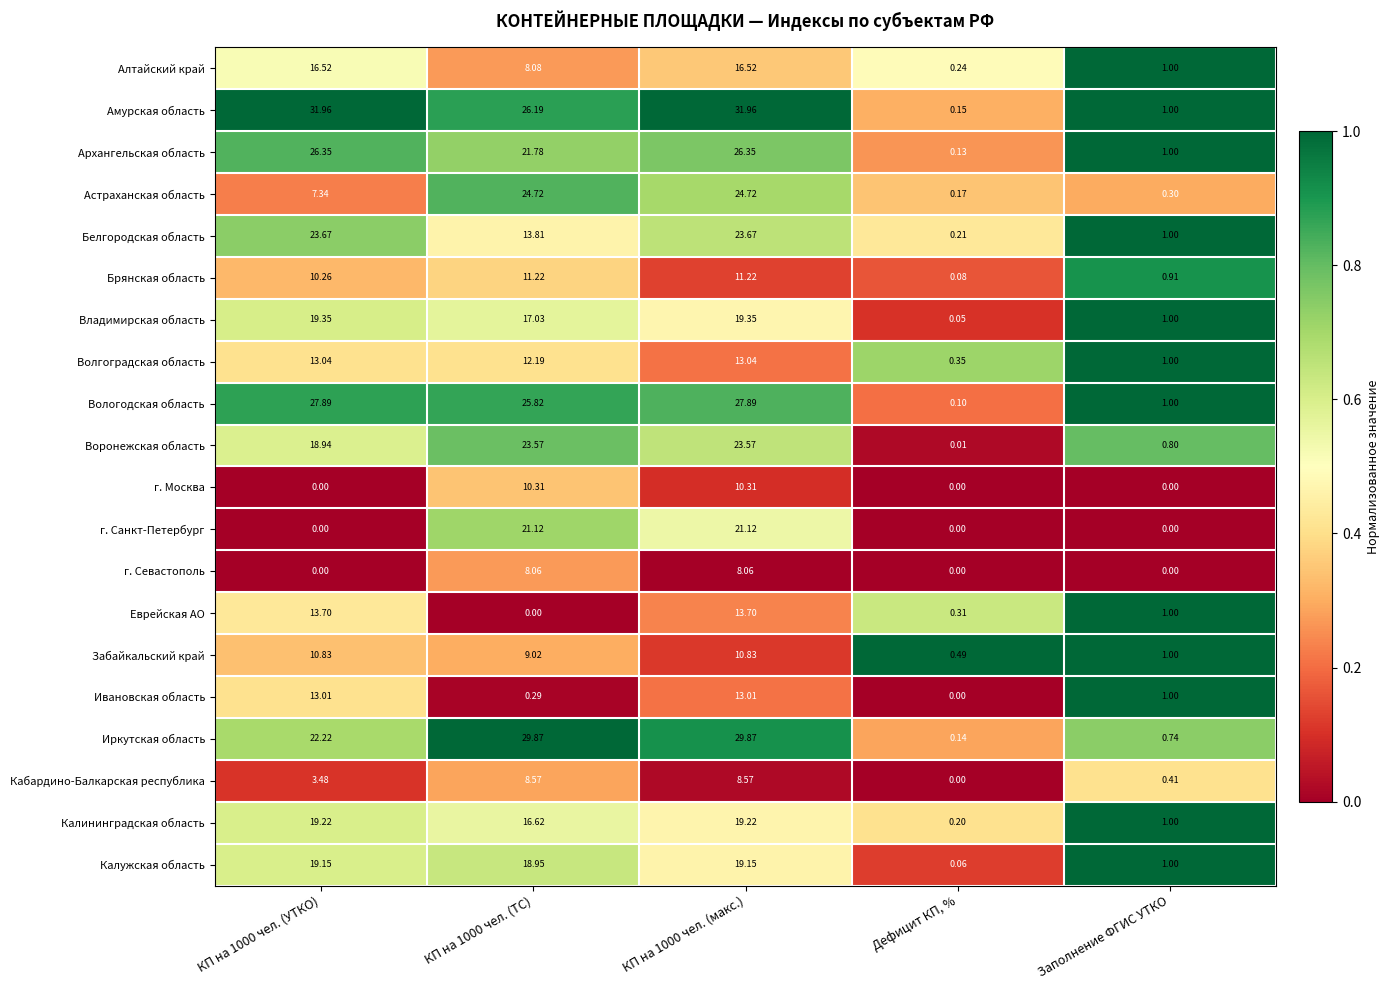

At КП на 1000 чел. (макс.), list the series in order from smallest to largest.

г. Севастополь, Кабардино-Балкарская республика, г. Москва, Забайкальский край, Брянская область, Ивановская область, Волгоградская область, Еврейская АО, Алтайский край, Калужская область, Калининградская область, Владимирская область, г. Санкт-Петербург, Воронежская область, Белгородская область, Астраханская область, Архангельская область, Вологодская область, Иркутская область, Амурская область